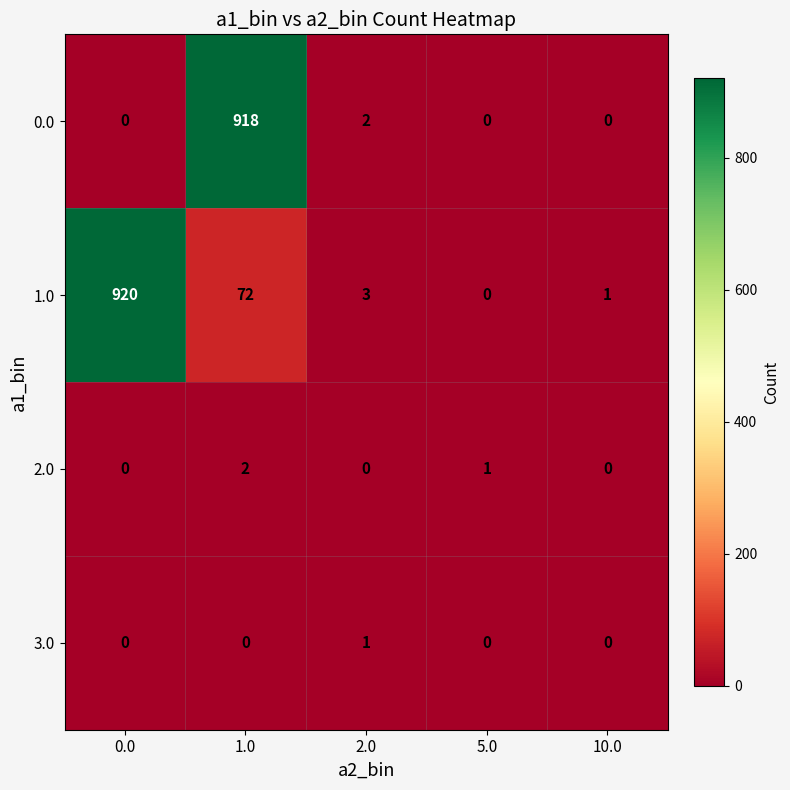

List the series in order of their peak value, highest first.

1.0, 0.0, 2.0, 3.0